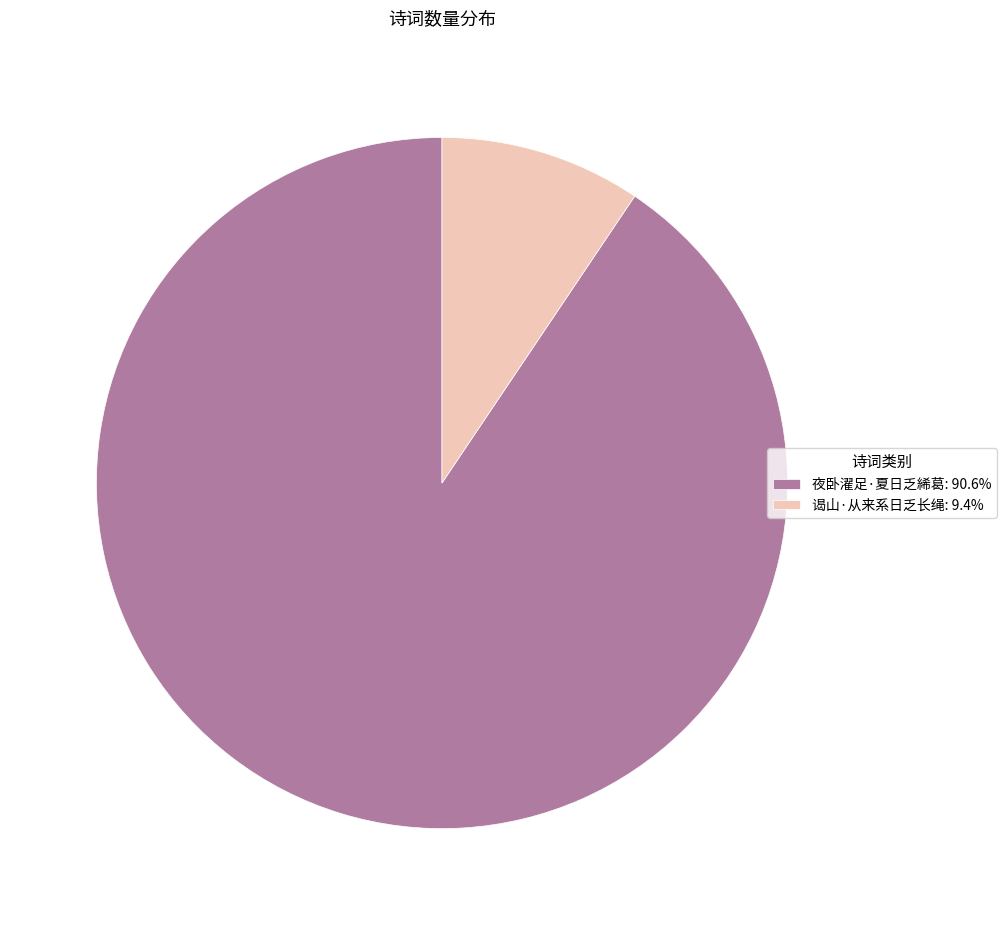

Do 夜卧濯足·夏日乏絺葛: 90.6% and 谒山·从来系日乏长绳: 9.4% together represent more than half of the pie?

Yes